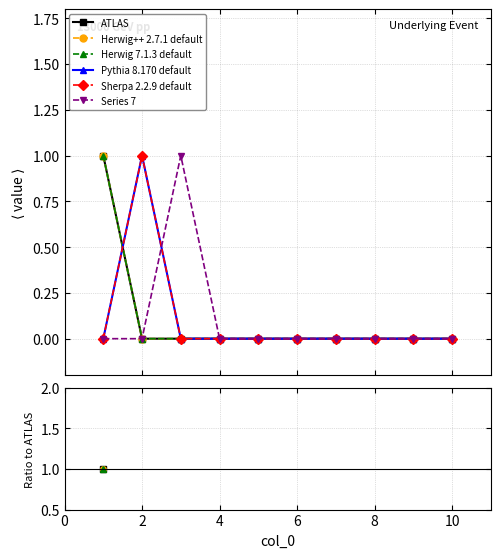

List the series in order of their overall mean, highest first.

ATLAS, Herwig++ 2.7.1 default, Herwig 7.1.3 default, Pythia 8.170 default, Sherpa 2.2.9 default, Series 7